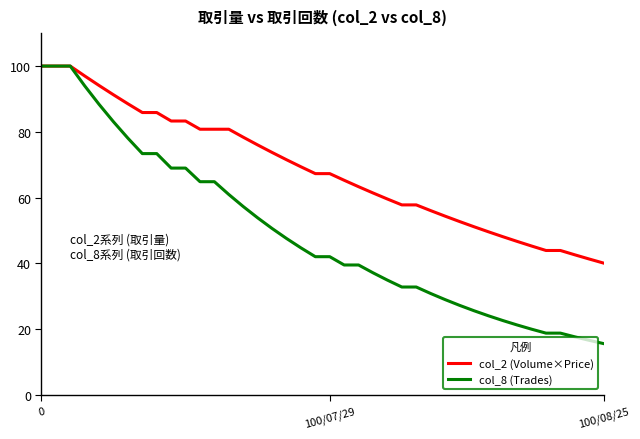

Rank the series by their average value, from highest to lowest.

col_2 (Volume×Price), col_8 (Trades)